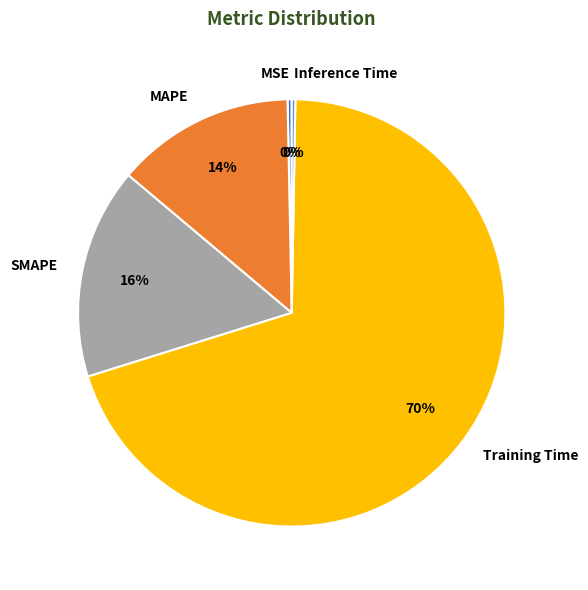

To the nearest percent, what is the average slice percentage?

20%